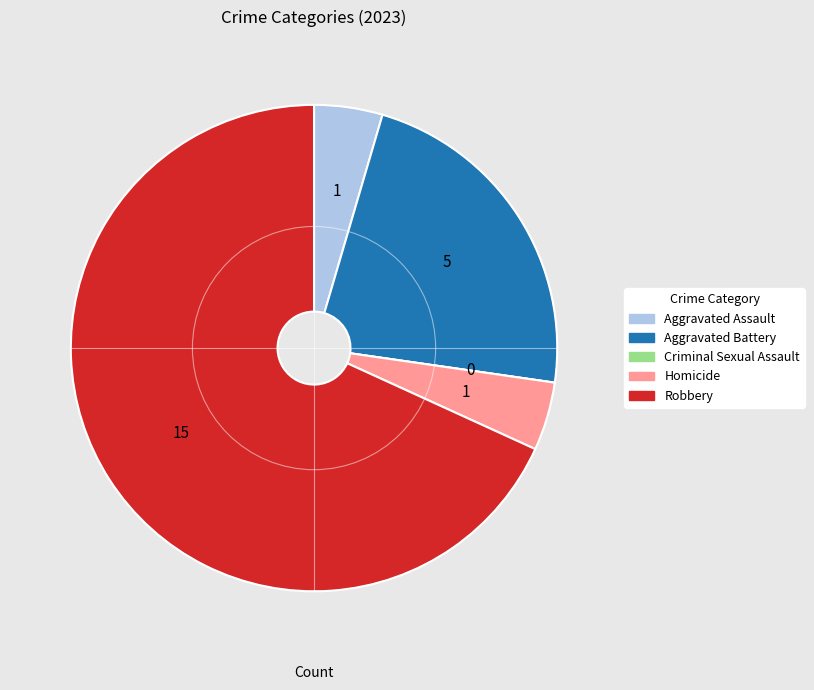

Combined, do Homicide and Aggravated Assault account for over 50%?

No